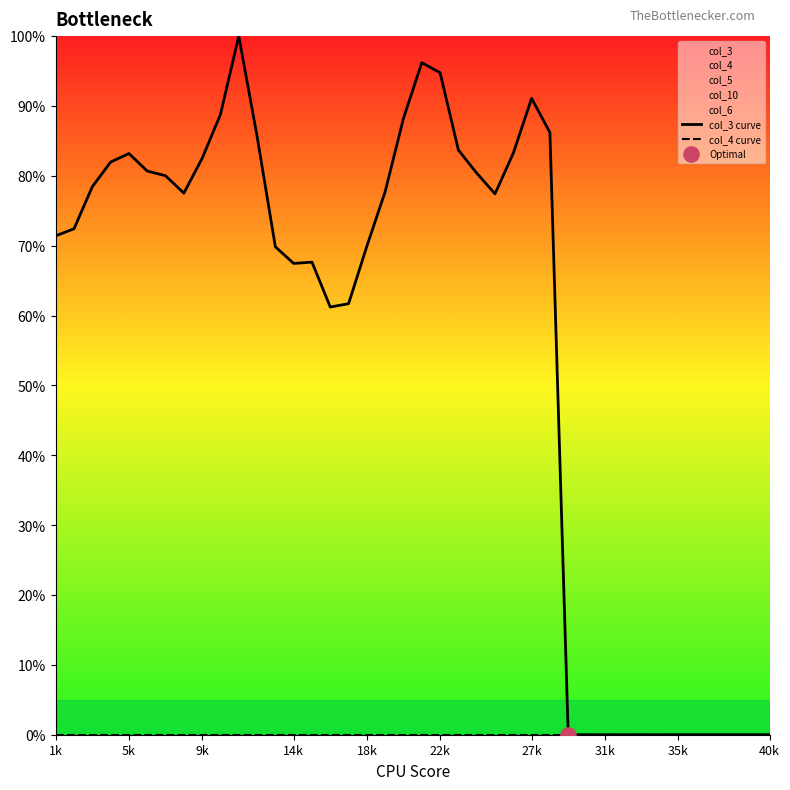

What are all the series names shown in the legend?

col_3 curve, col_4 curve